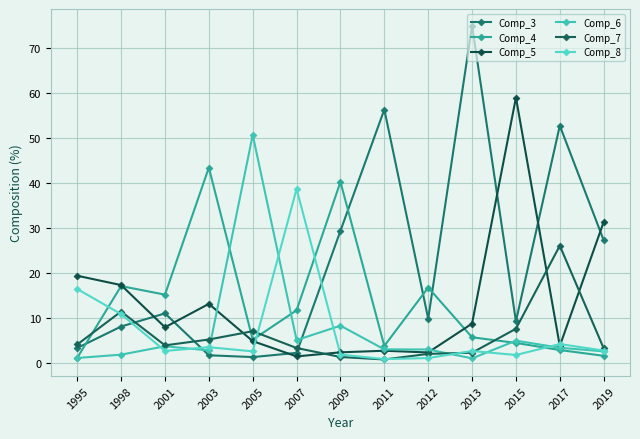

What is the approximate value of Comp_8 at 2009?

1.8